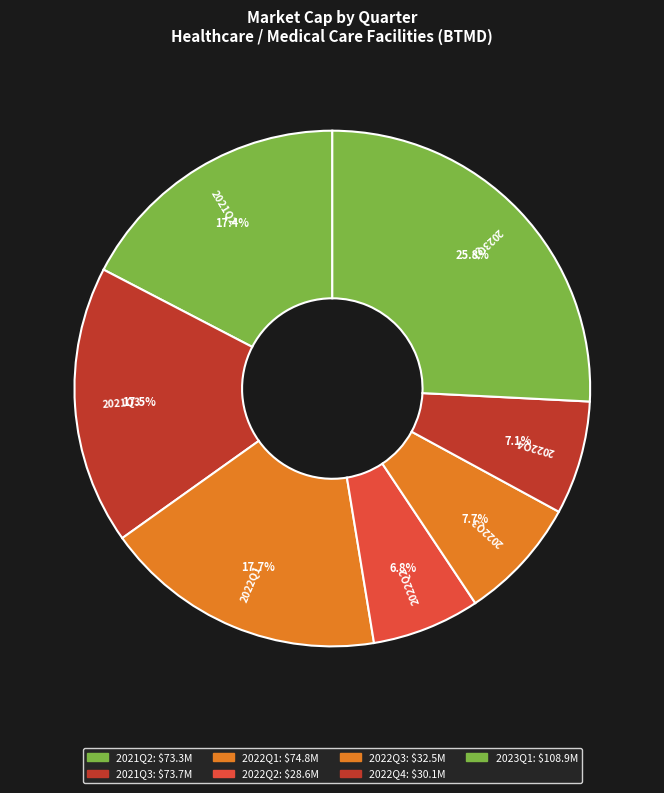

To the nearest percent, what is the average slice percentage?

14%